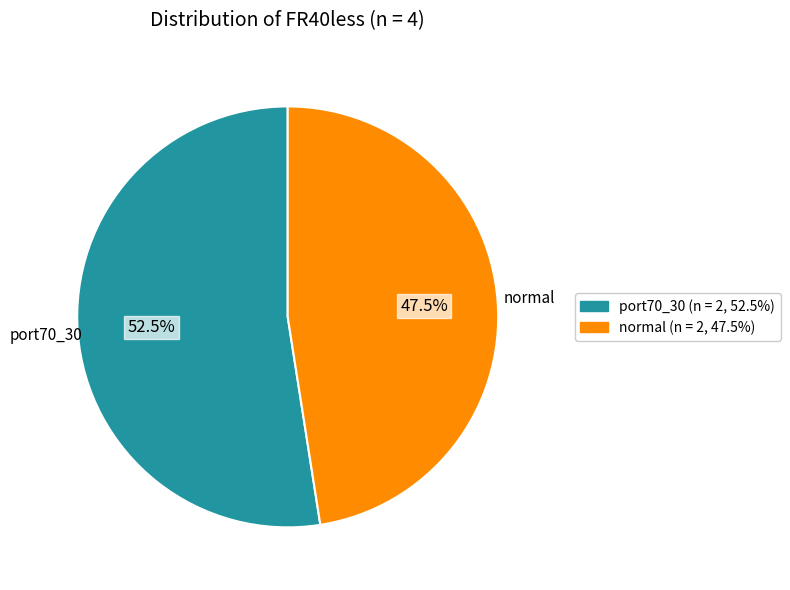

How many segments does this pie chart have?

2